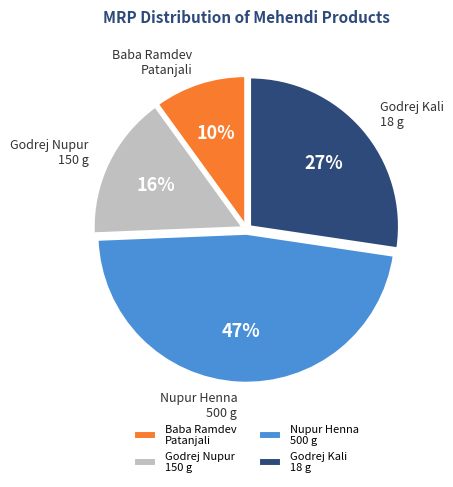

To the nearest percent, what is the difference between the Godrej Nupur 150 g and Nupur Henna 500 g slice percentages?

31%